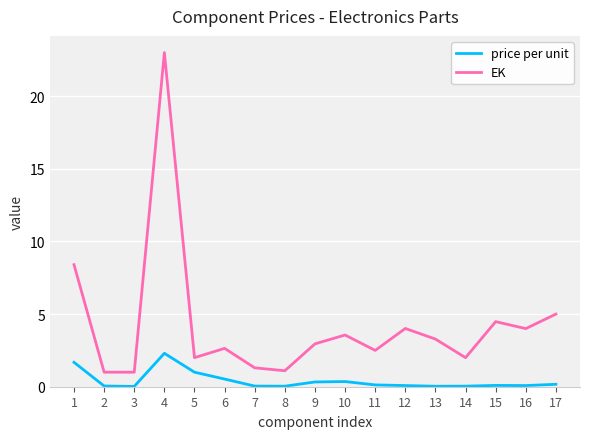

True or false: EK has more than 1 interior local peaks.

True